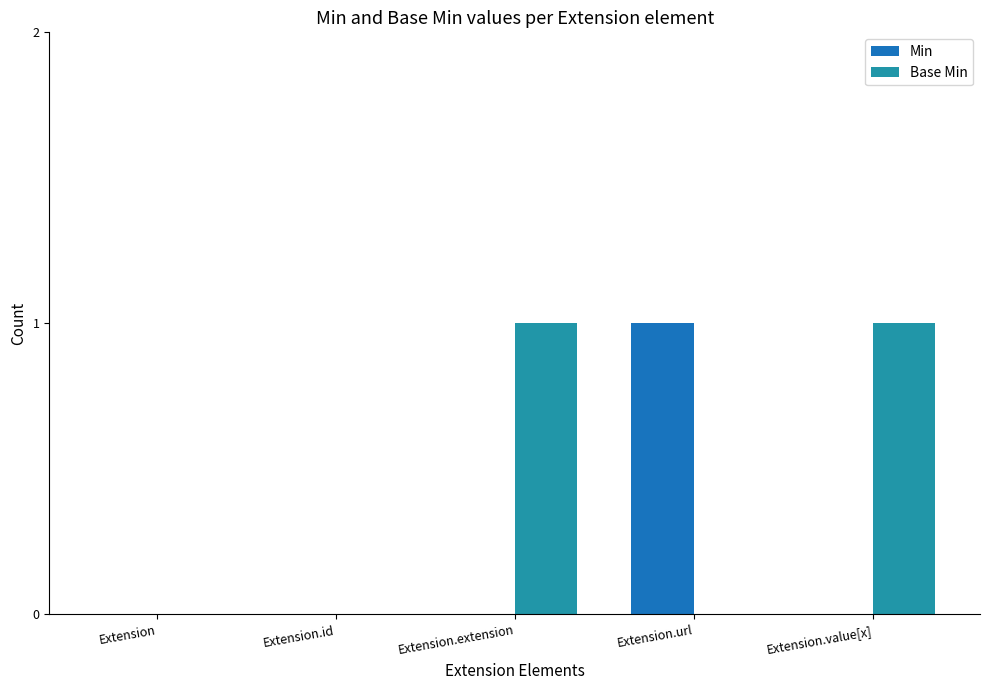

Reading left to right, list all the values displayed in this chart.

Min: 0	0	0	1	0
Base Min: 0	0	1	0	1